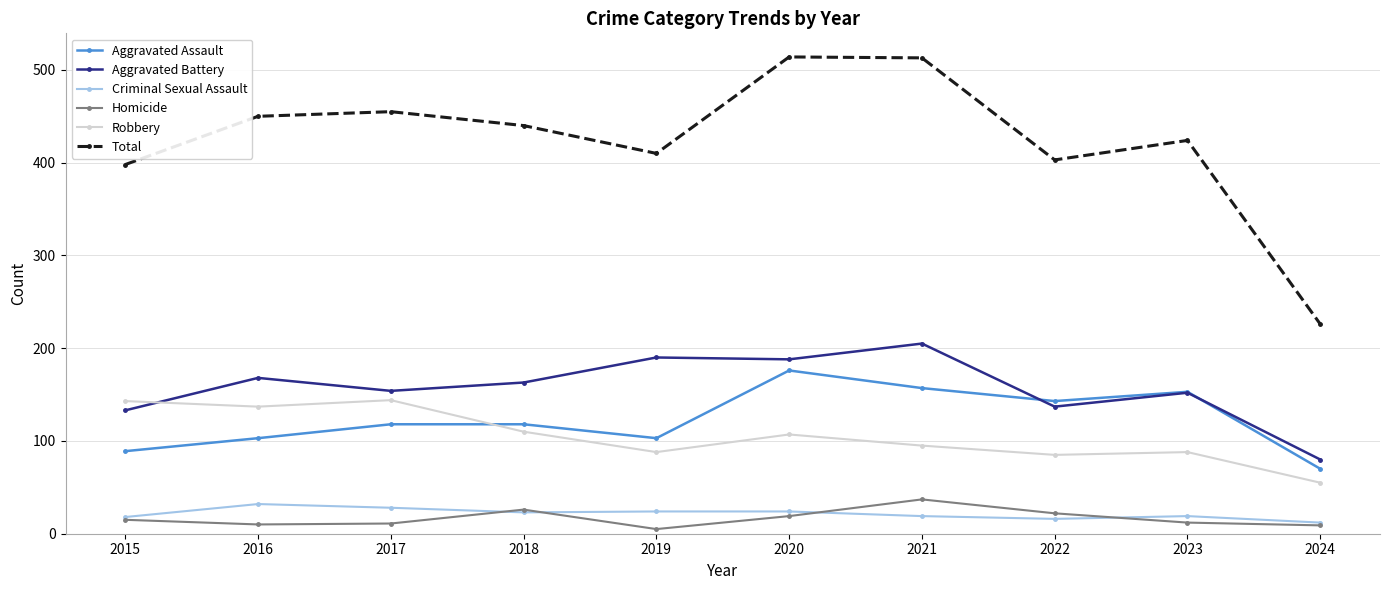

True or false: Robbery has a value of 88 at 2023.

True